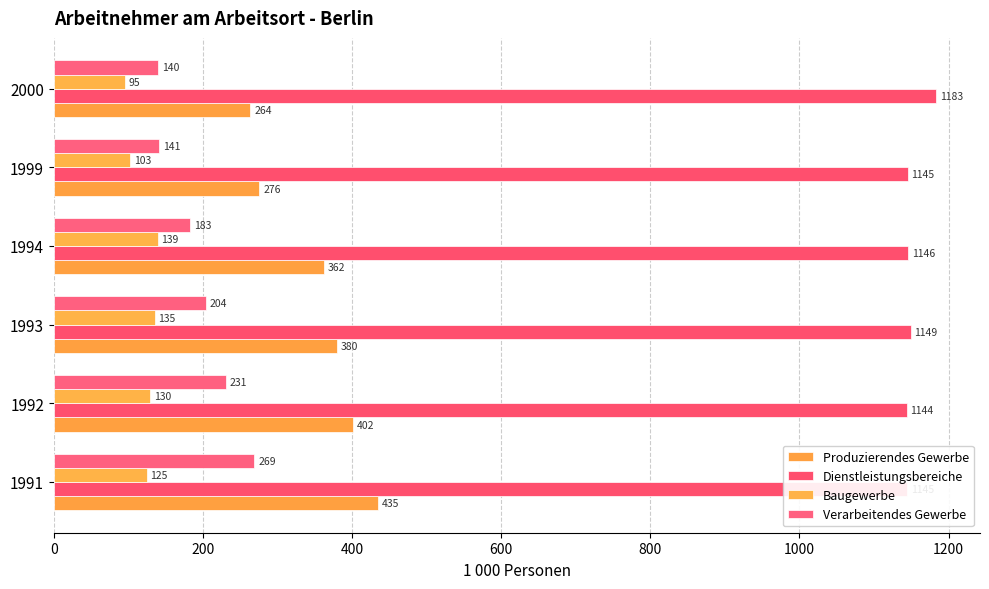

What are all the series names shown in the legend?

Produzierendes Gewerbe, Dienstleistungsbereiche, Baugewerbe, Verarbeitendes Gewerbe